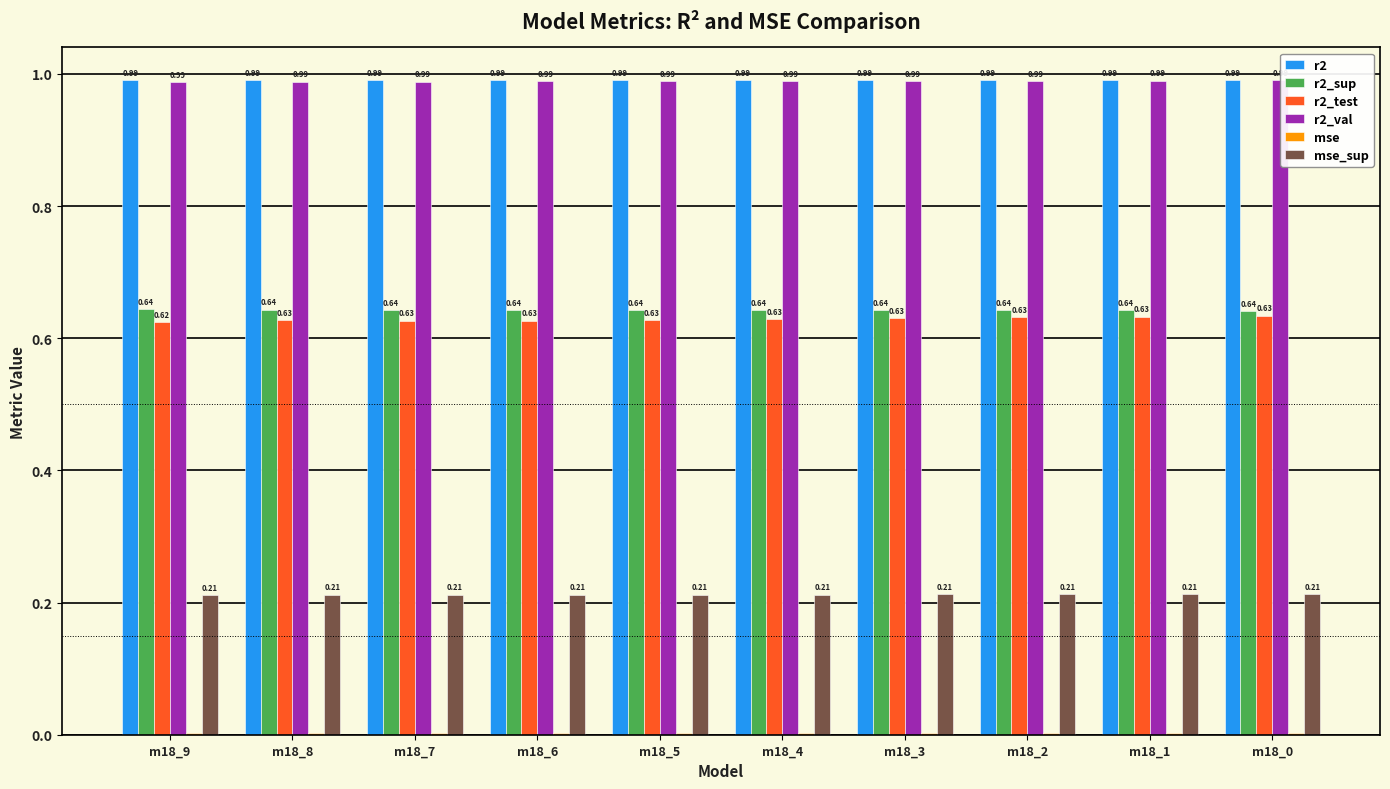

True or false: mse has a value of 0.0 at m18_1.

False